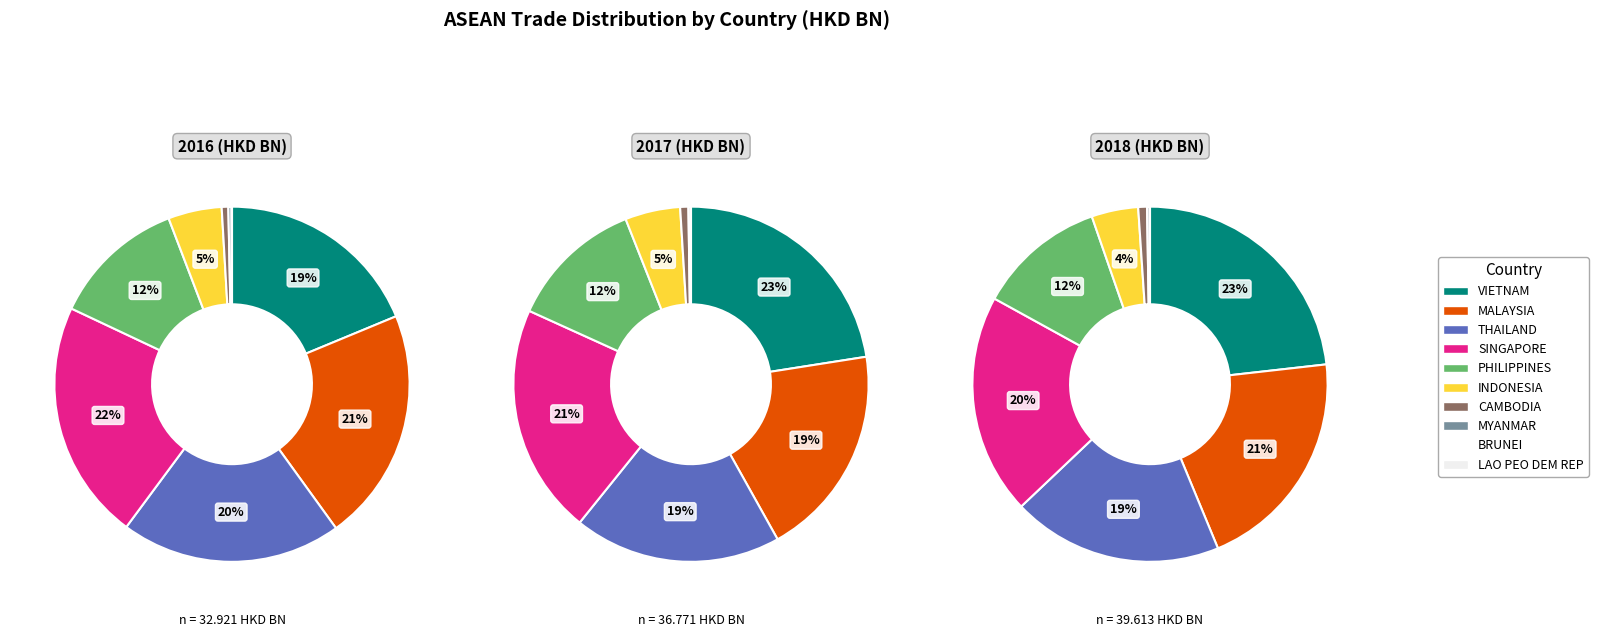

To the nearest percent, what is the combined percentage of PHILIPPINES and LAO PEO DEM REP?

12%